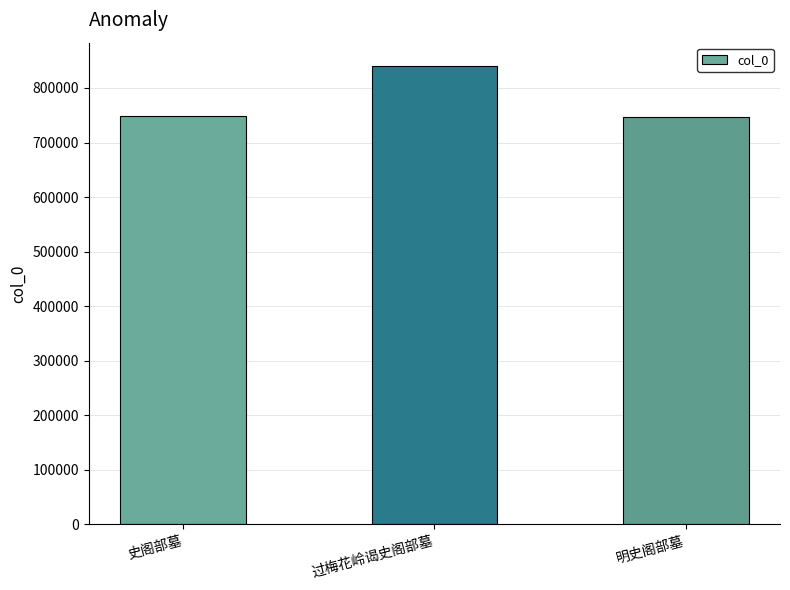

What position from the right is 史阁部墓?

3